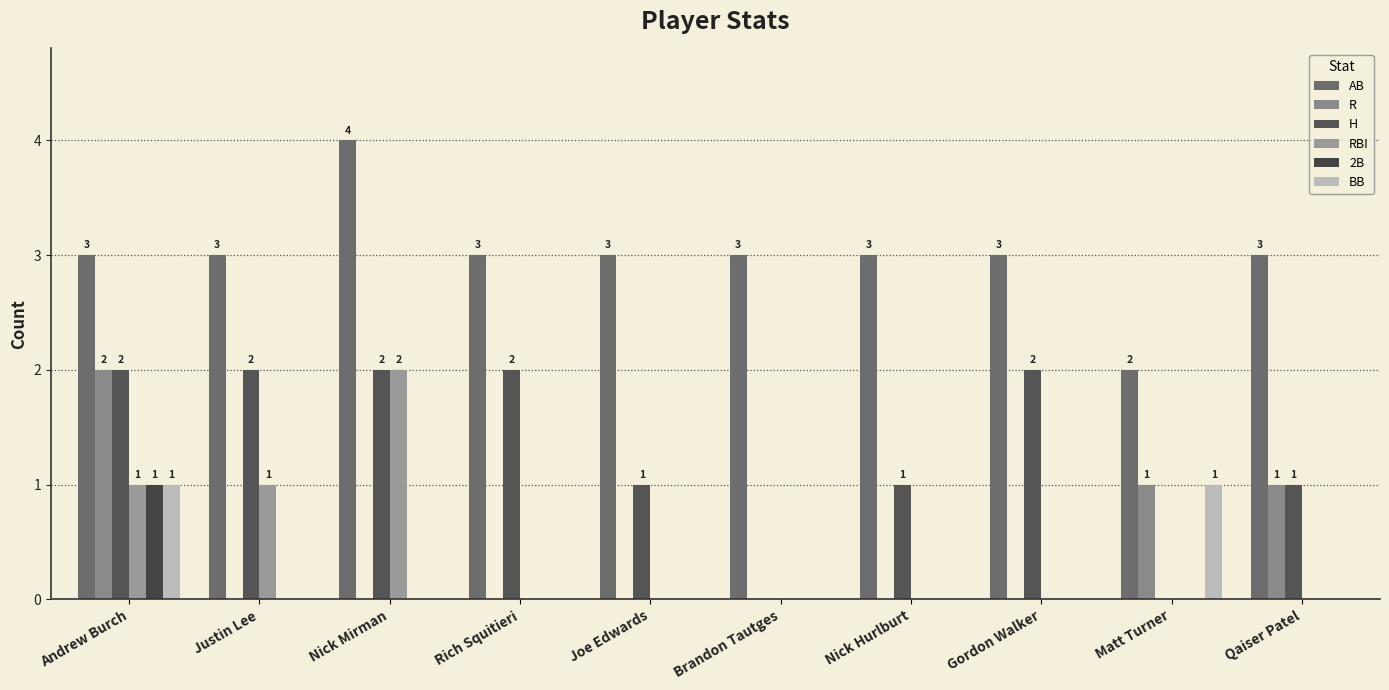

Which has a higher value, Gordon Walker or Qaiser Patel?

Gordon Walker